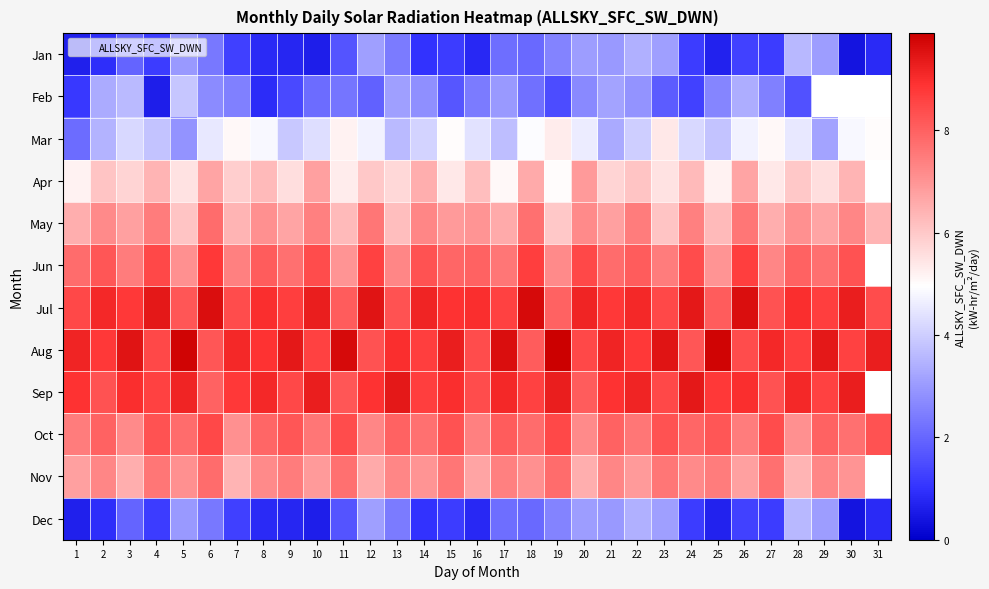

Is it true that Feb equals 0.3 at 28?

False